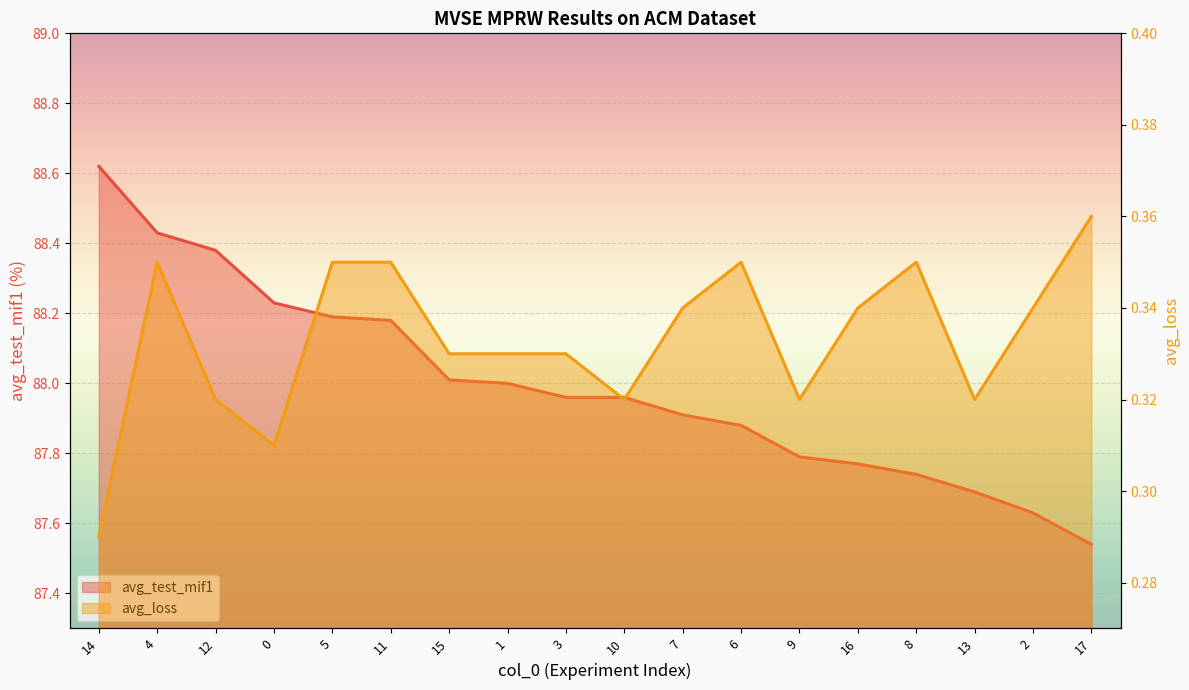

List the labels in order of avg_loss value, largest first.

17, 4, 5, 11, 6, 8, 7, 16, 2, 15, 1, 3, 12, 10, 9, 13, 0, 14